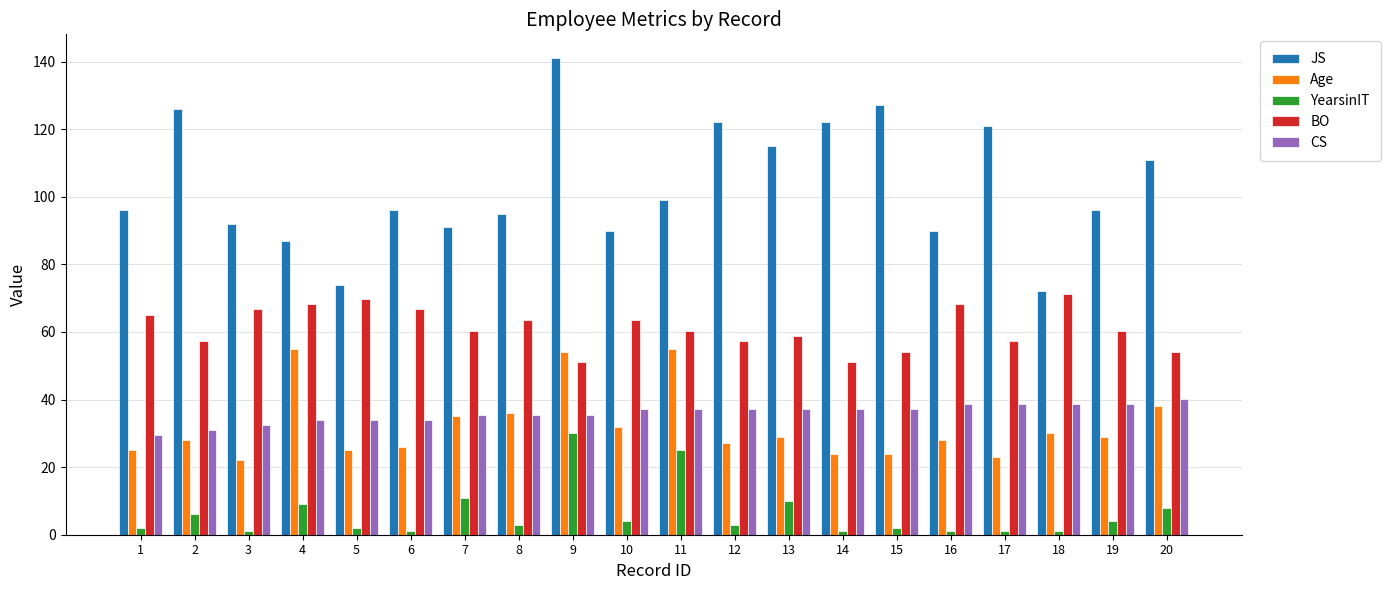

What is the minimum value for BO?

51.0